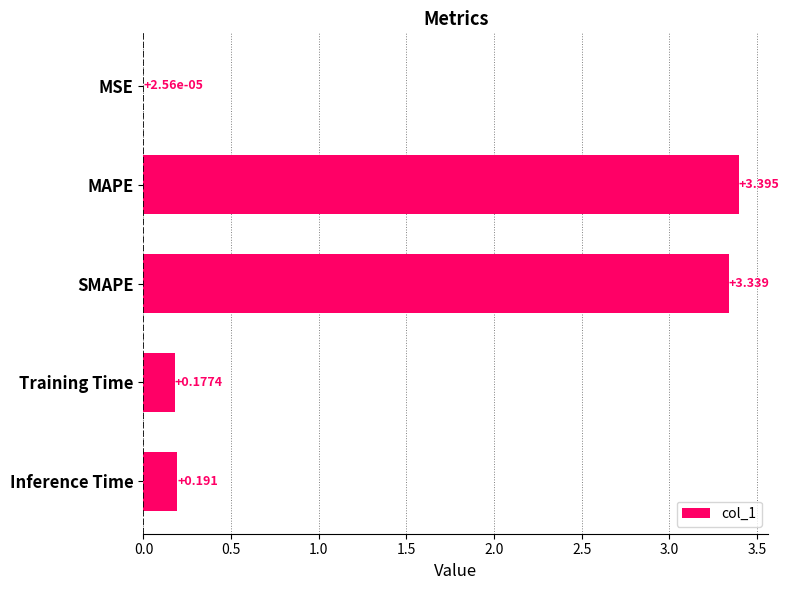

Where is the data nearest to the value 1?

Inference Time